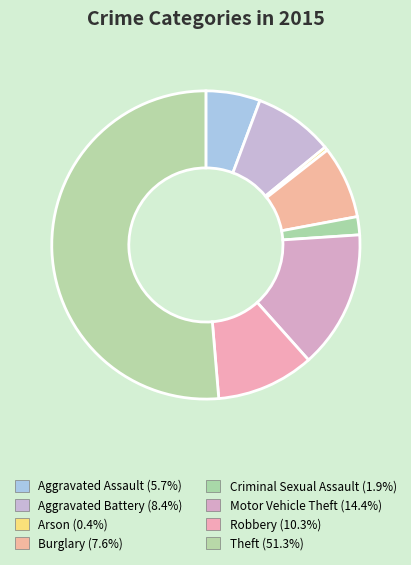

True or false: Robbery accounts for 4% of the total.

False